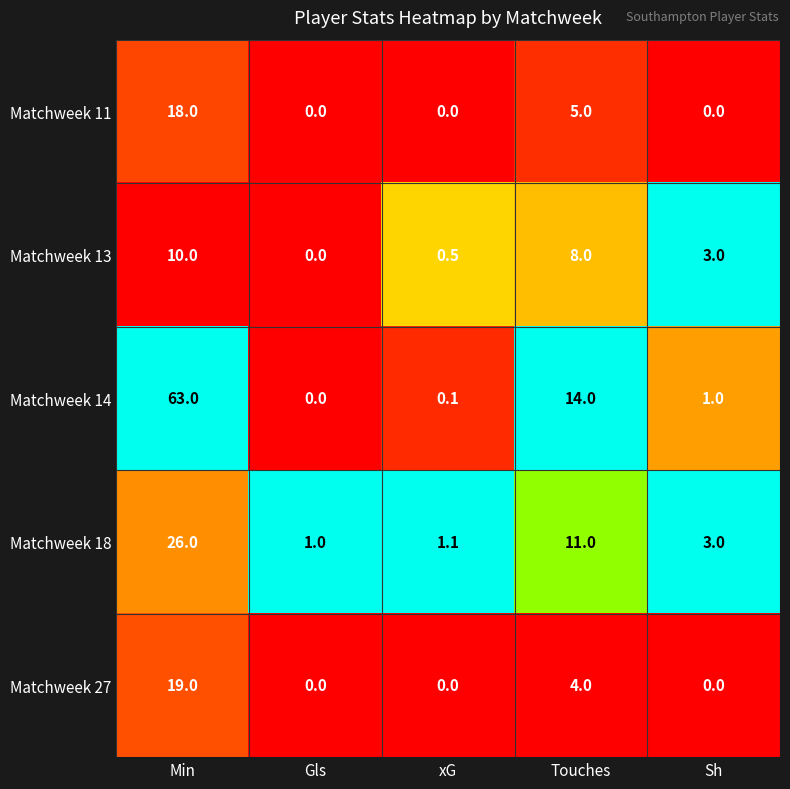

At how many categories does at least one series exceed 0?

5